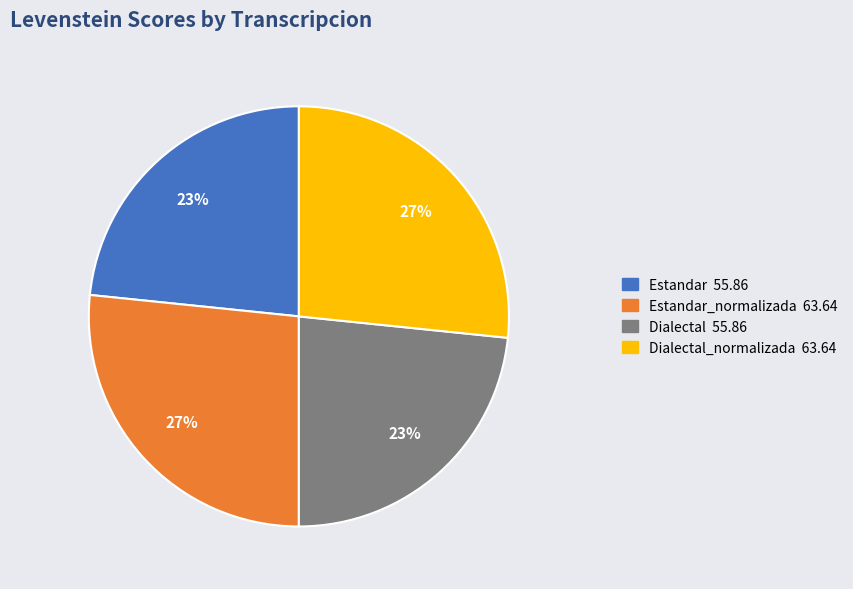

To the nearest percent, what is the average slice percentage?

25%